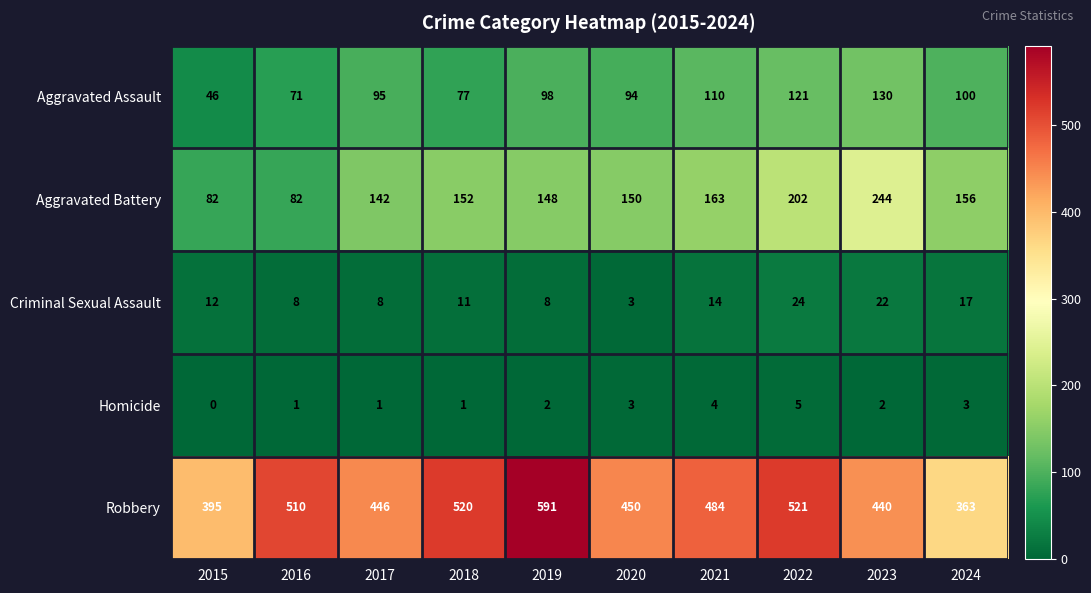

Which series has the largest range (max minus min)?

Robbery